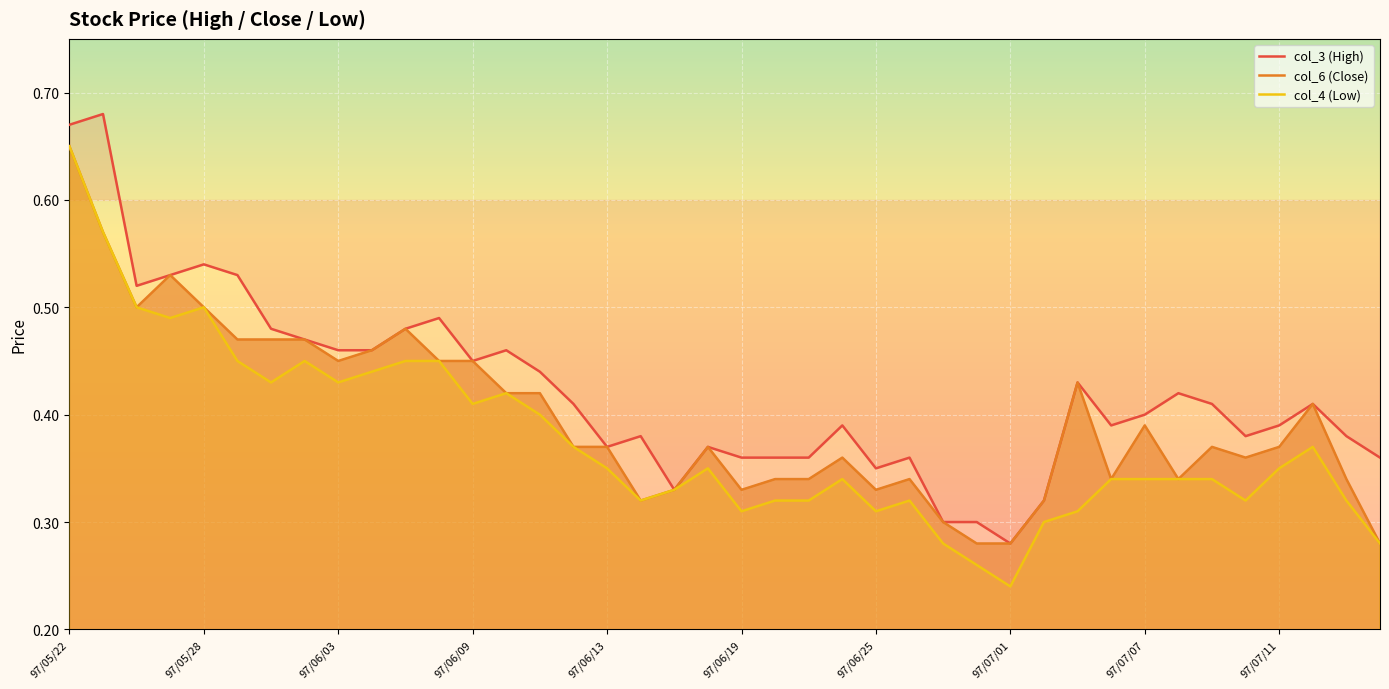

The value of col_4 (Low) at 97/06/03 is 0.7. True or false?

False